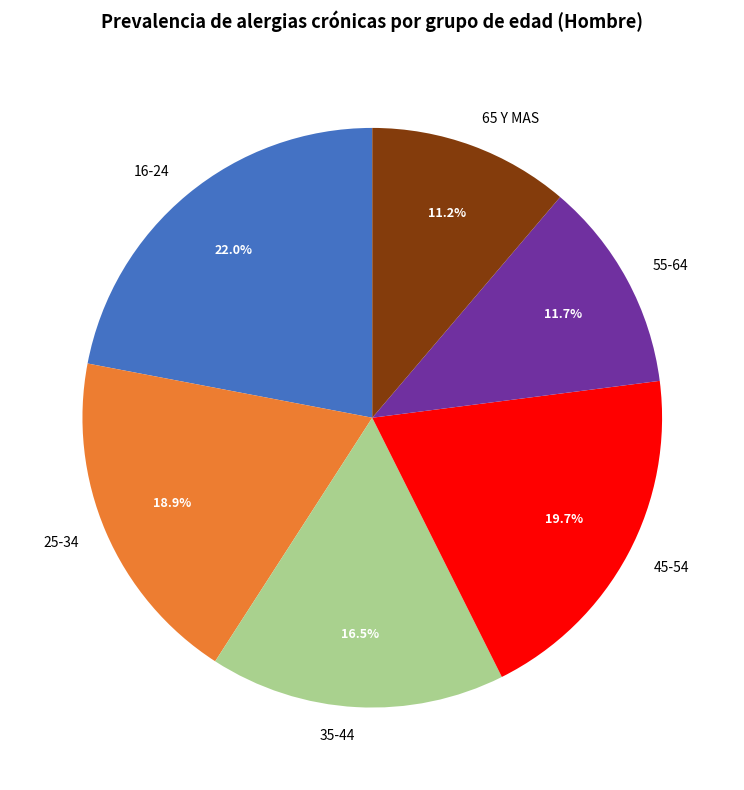

Rank the categories by value from highest to lowest.

16-24, 45-54, 25-34, 35-44, 55-64, 65 Y MAS